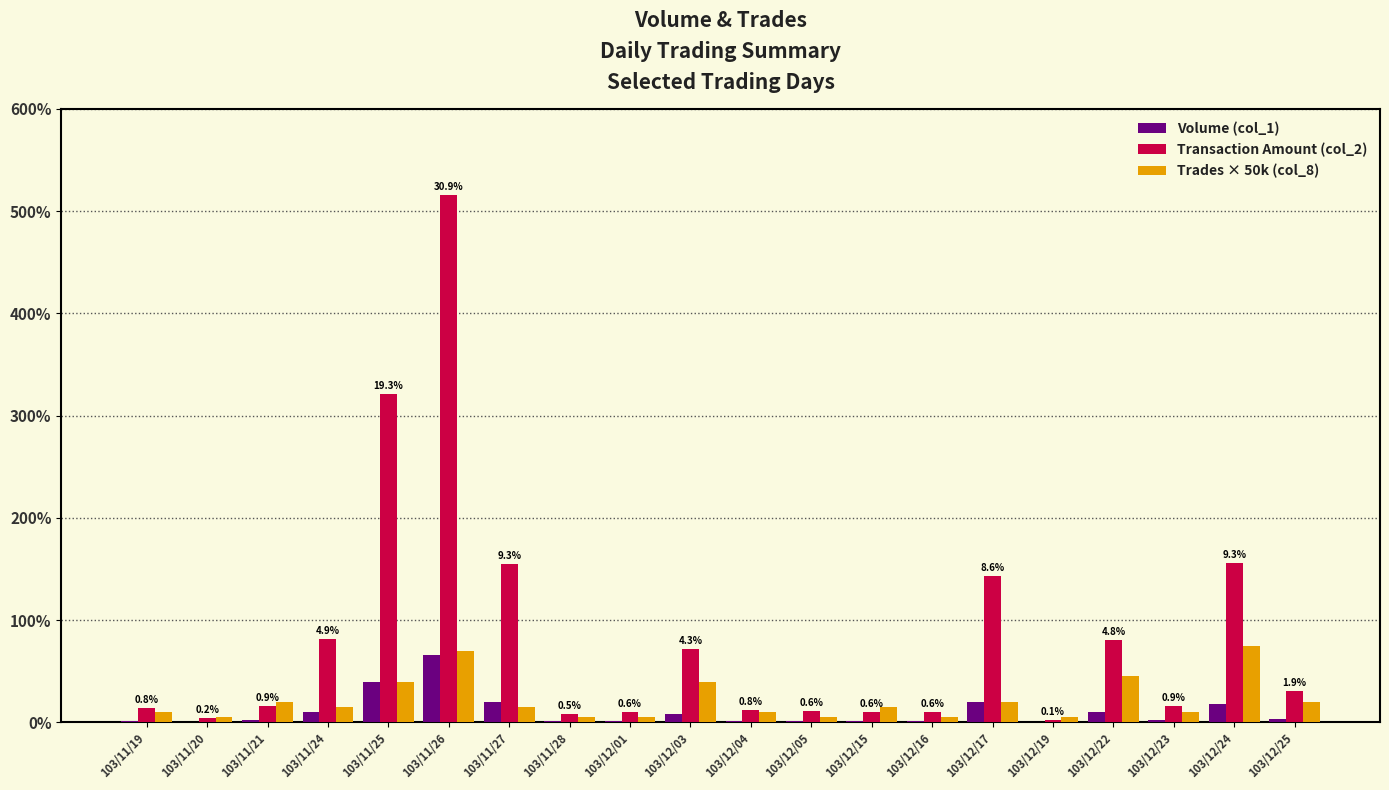

Is the value of Trades × 50k (col_8) at 103/12/23 greater than the value of Volume (col_1) at 103/12/16?

Yes